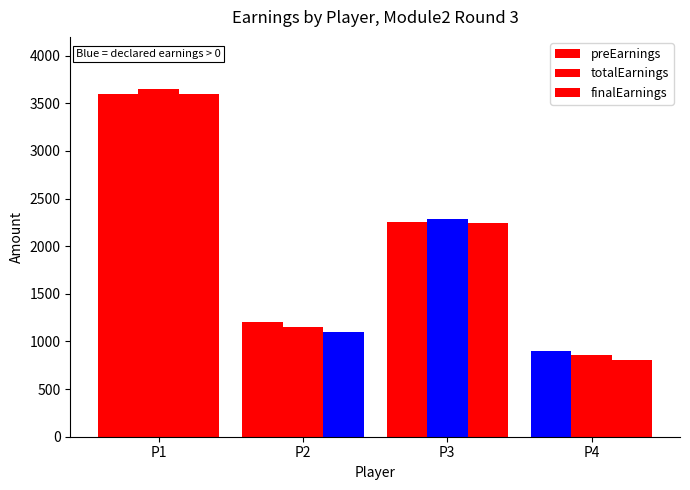

Which series has the largest total across all categories?

preEarnings